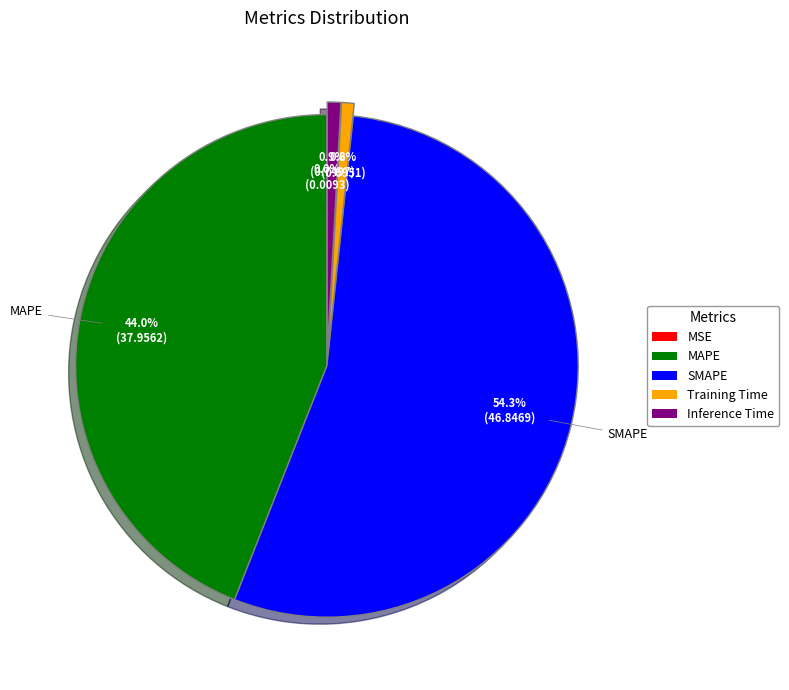

To the nearest percent, what percentage of the pie is Inference Time?

1%